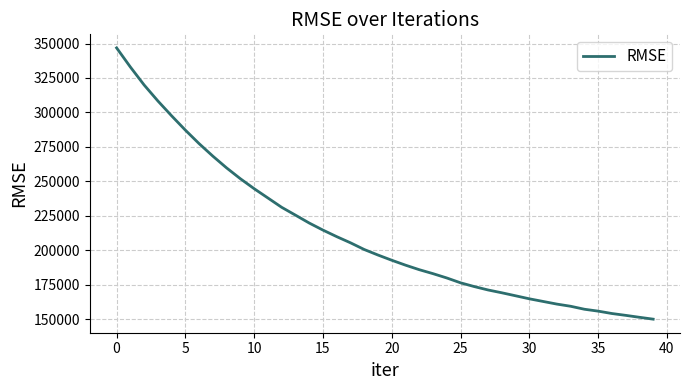

What is the difference between the maximum and minimum values?

196633.6